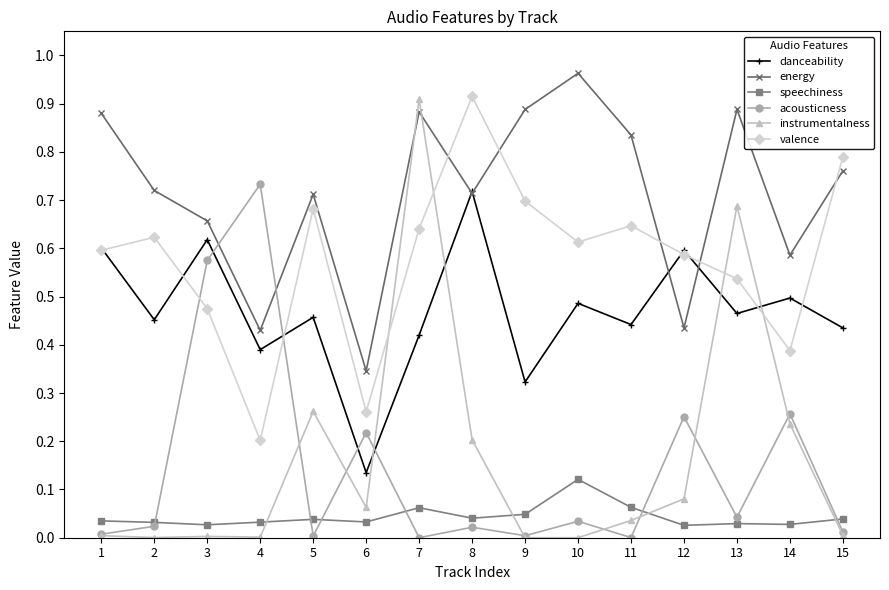

Is the value of speechiness at 13 greater than the value of instrumentalness at 3?

Yes